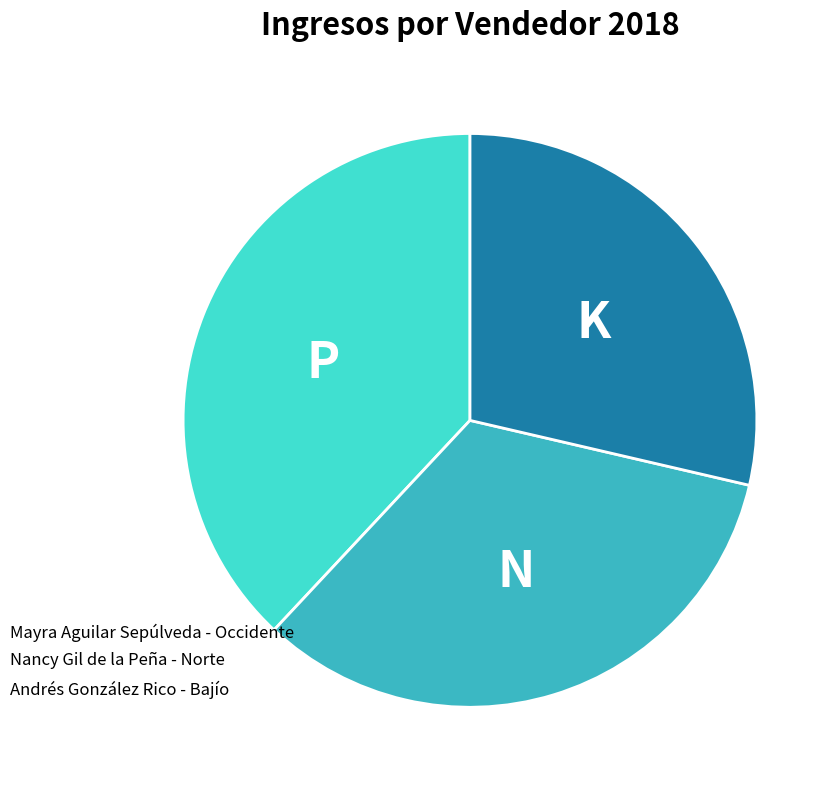

Does any single category account for the majority?

No